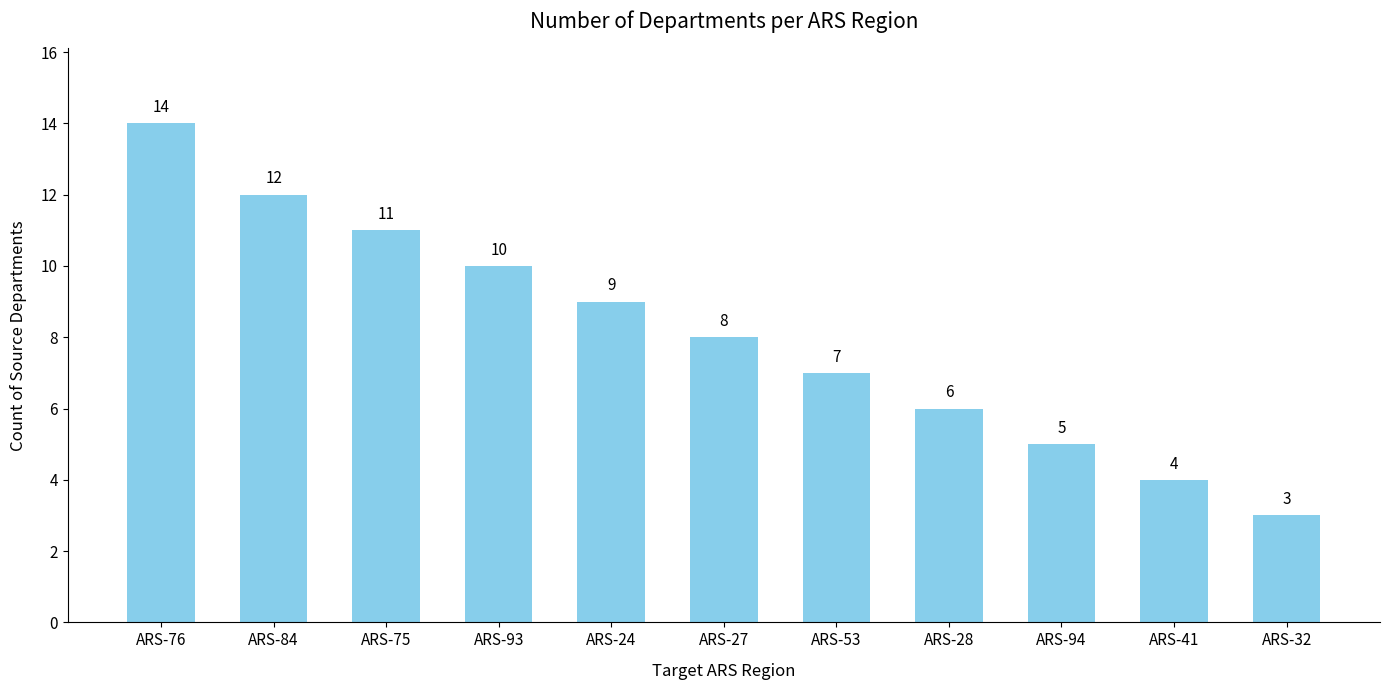

List the labels in order of value, smallest first.

ARS-32, ARS-41, ARS-94, ARS-28, ARS-53, ARS-27, ARS-24, ARS-93, ARS-75, ARS-84, ARS-76